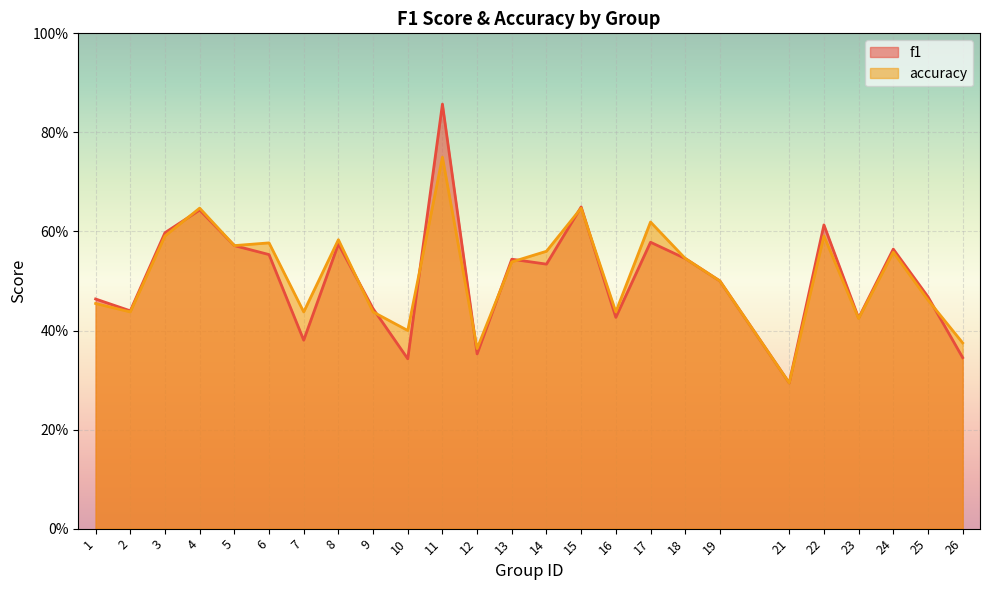

How many distinct data groups are displayed?

2